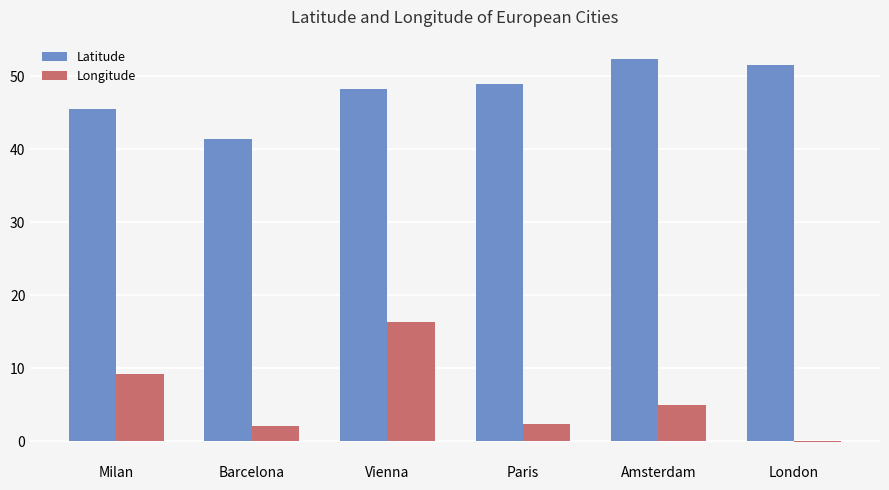

Which series changed the most between Barcelona and London?

Latitude